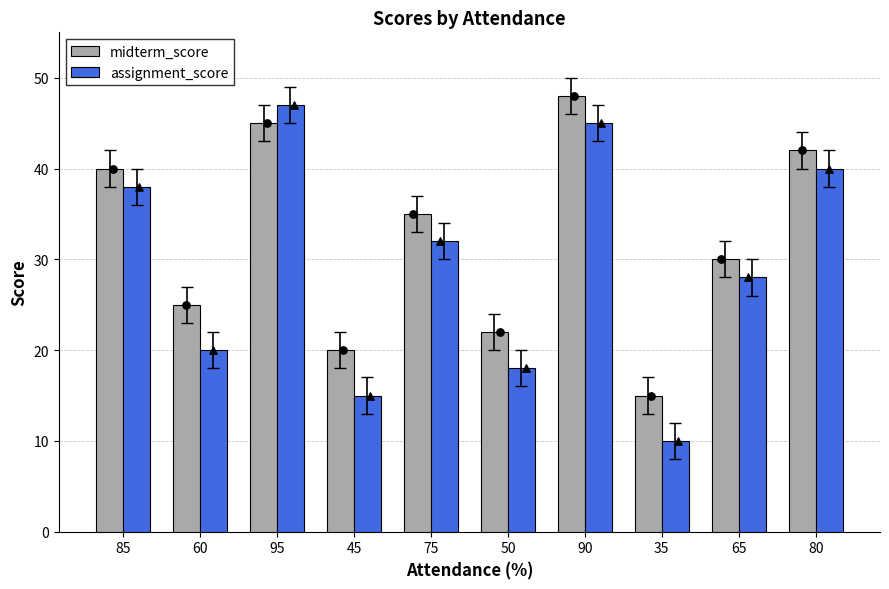

What are all the series names shown in the legend?

midterm_score, assignment_score